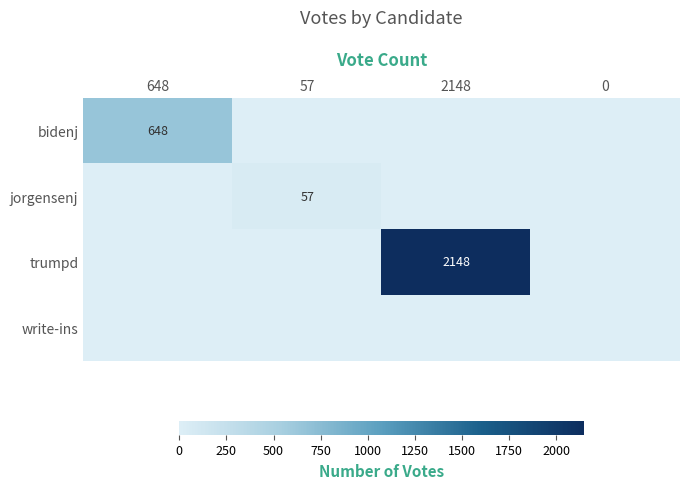

Is it true that jorgensenj equals 57 at 57?

True